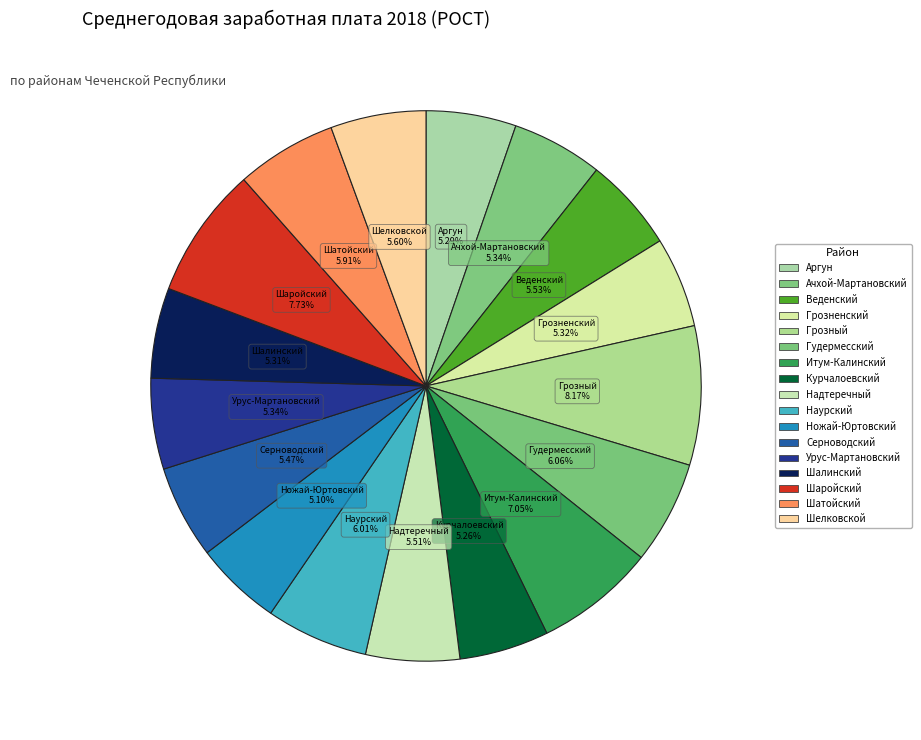

What percentage is the Веденский slice, to the nearest percent?

6%